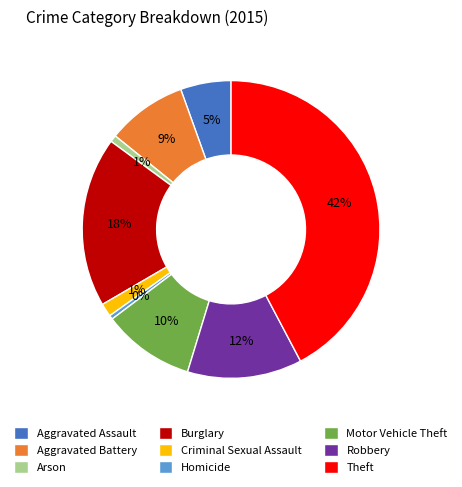

Does Homicide account for over 50% of the chart?

No